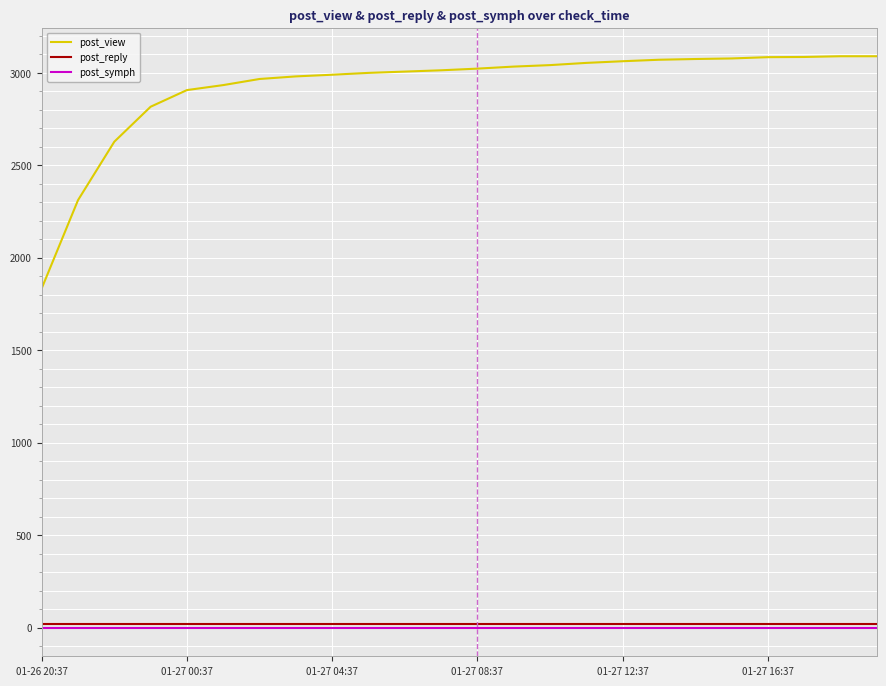

Does the chart display data point markers on the line(s)?

No